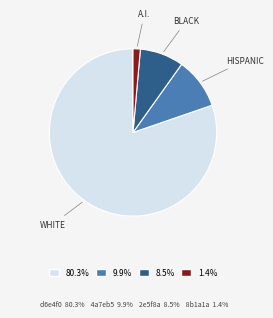

Approximately how many times larger is the value at 9.9% compared to 8.5%?

1.2